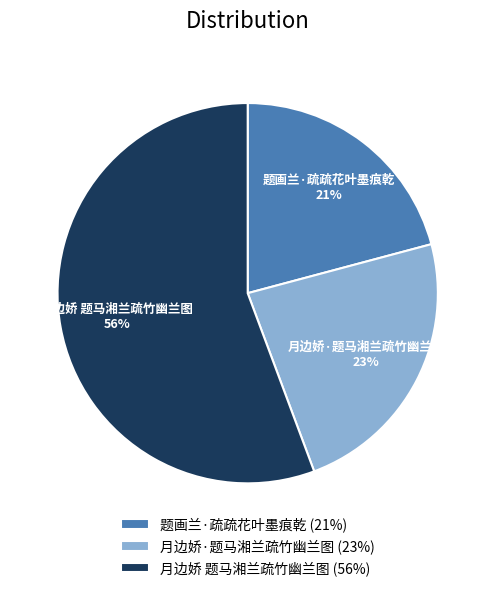

Count the number of slices in the pie.

3